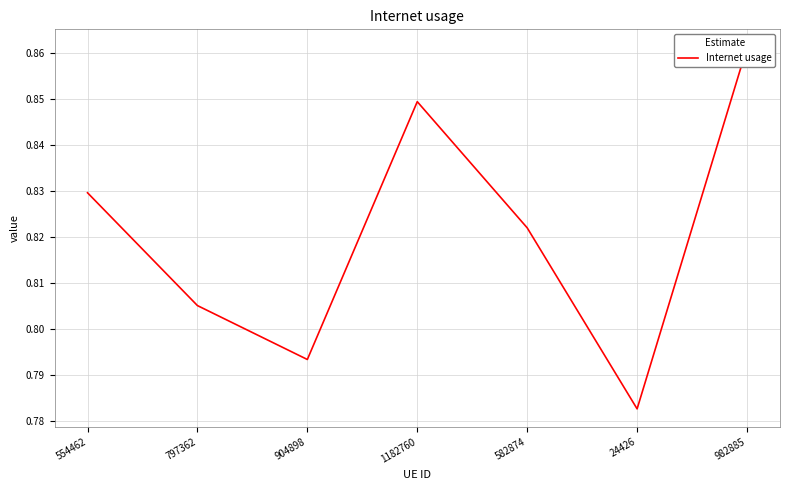

What is the sum of the values at 797362 and 24426?

1.6